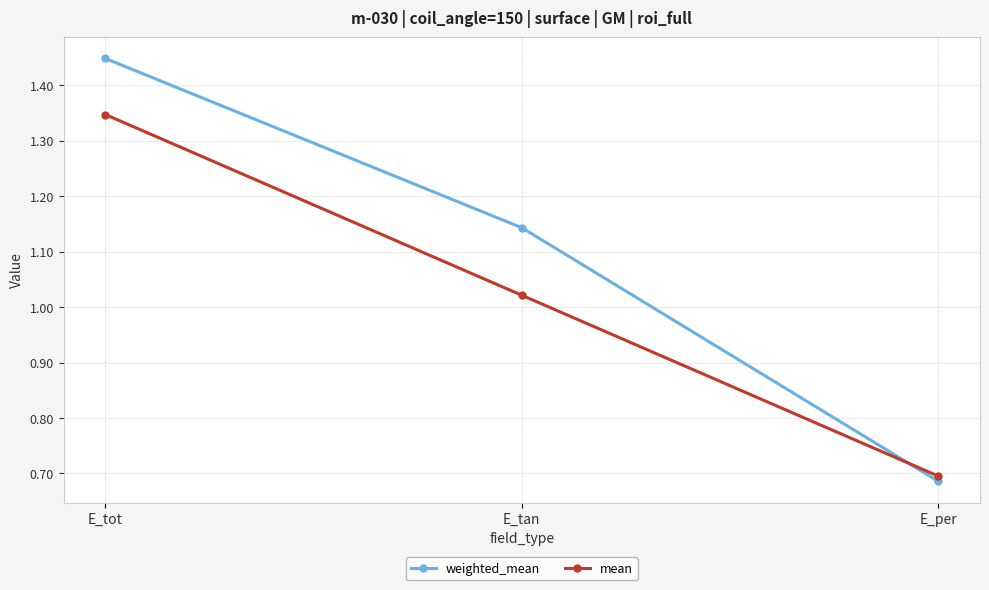

The weighted_mean series shows 0.7 at E_per. True or false?

True